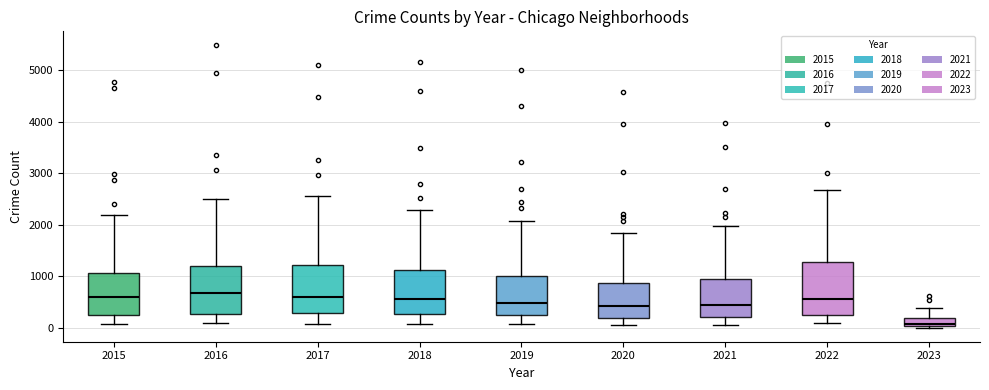

Where does the upper whisker of the box at x = 2020 end on the y-axis? The values are not printed on the chart, so give them approximately, as read against the axis.

1800